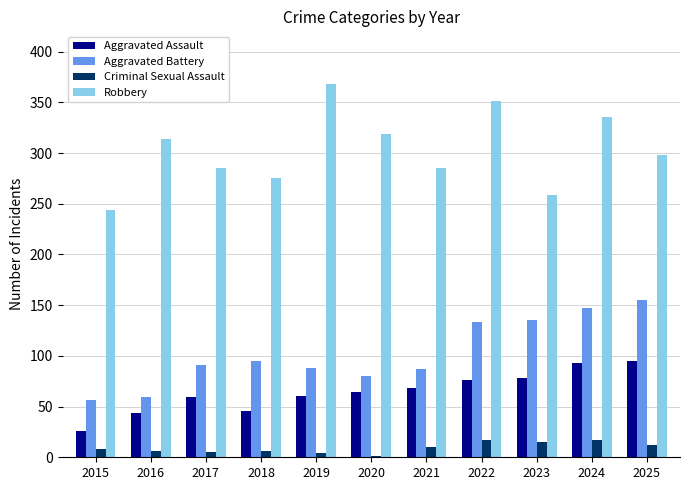

What is the difference between the Robbery values at 2015 and 2016?

70